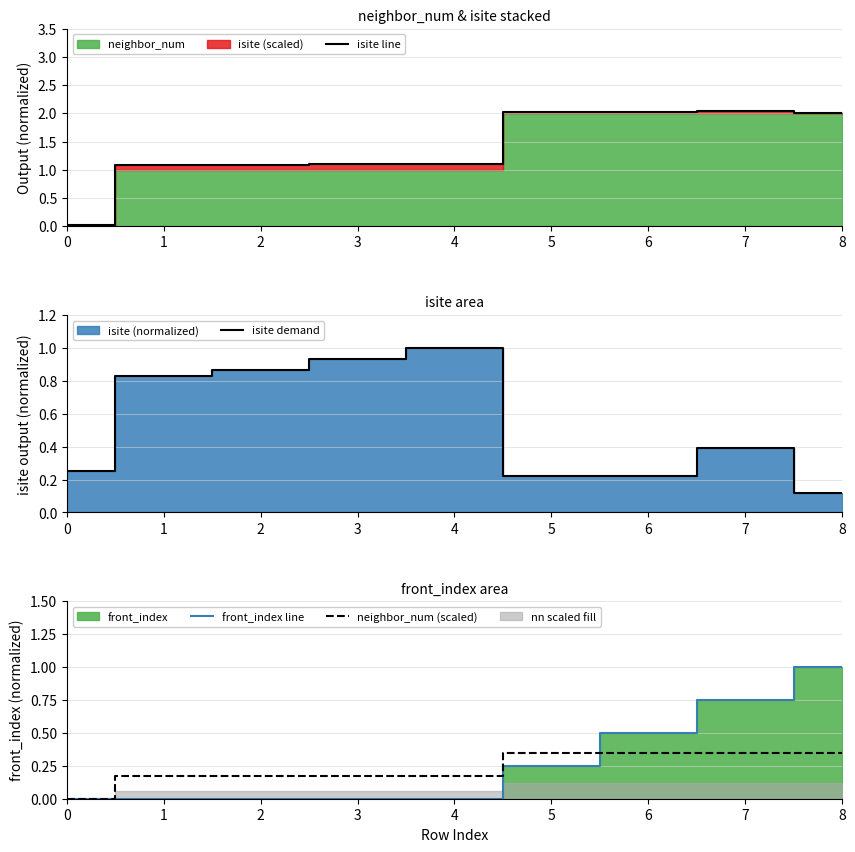

What is the difference between the front_index line values at 8 and 5?

0.8